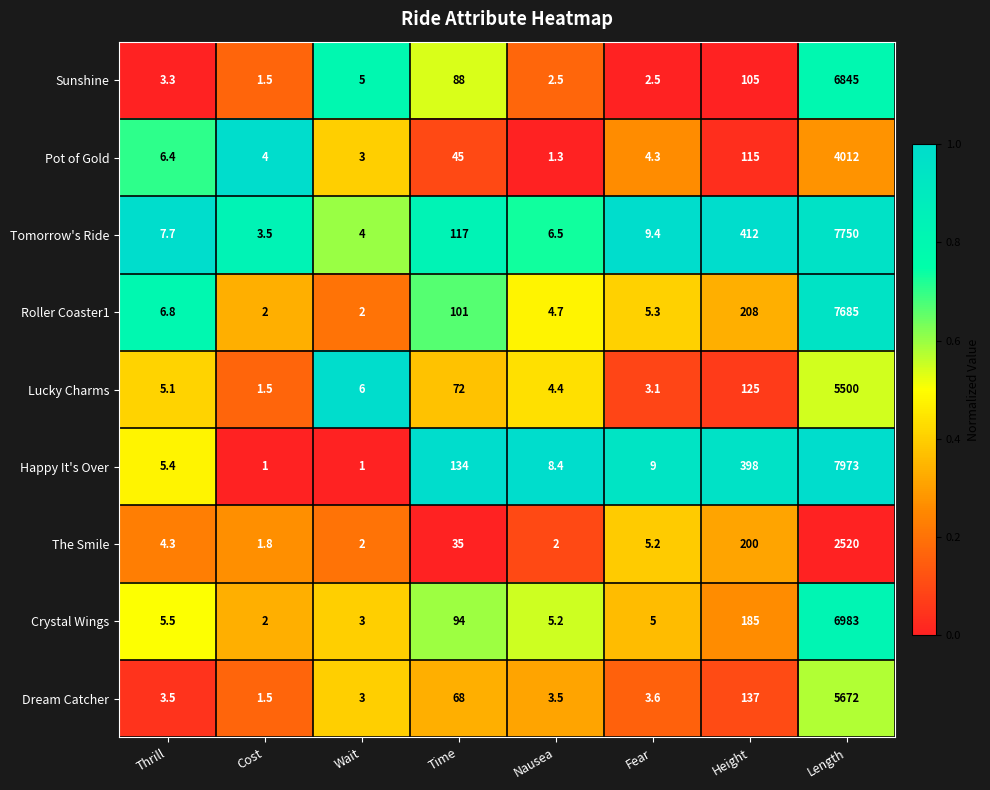

What is the greatest value displayed?

7973.0